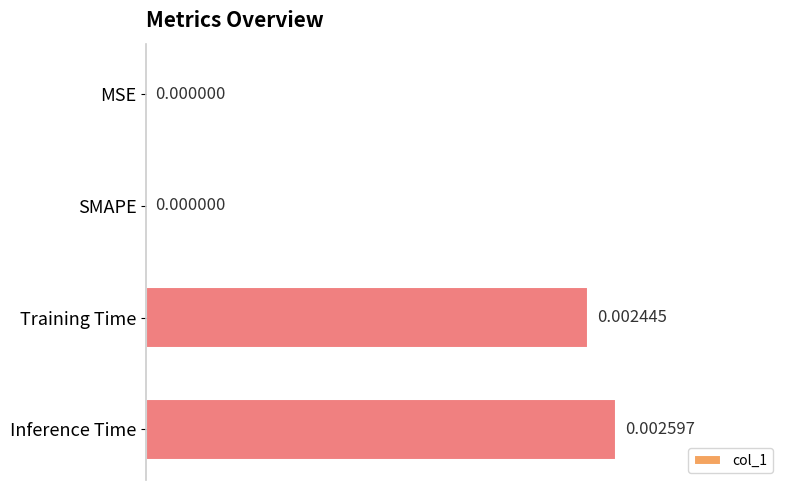

How many values exceed 0?

2